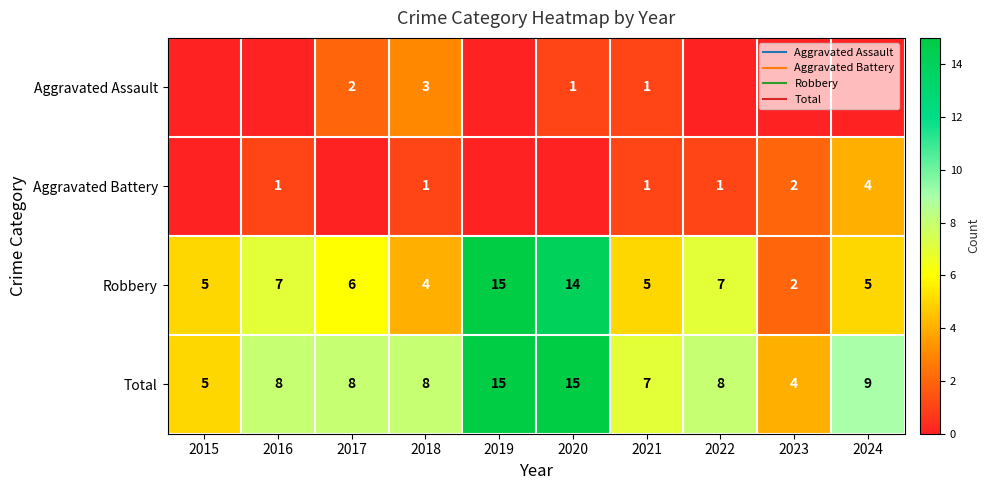

At which category does the chart reach its peak across all series?

2019